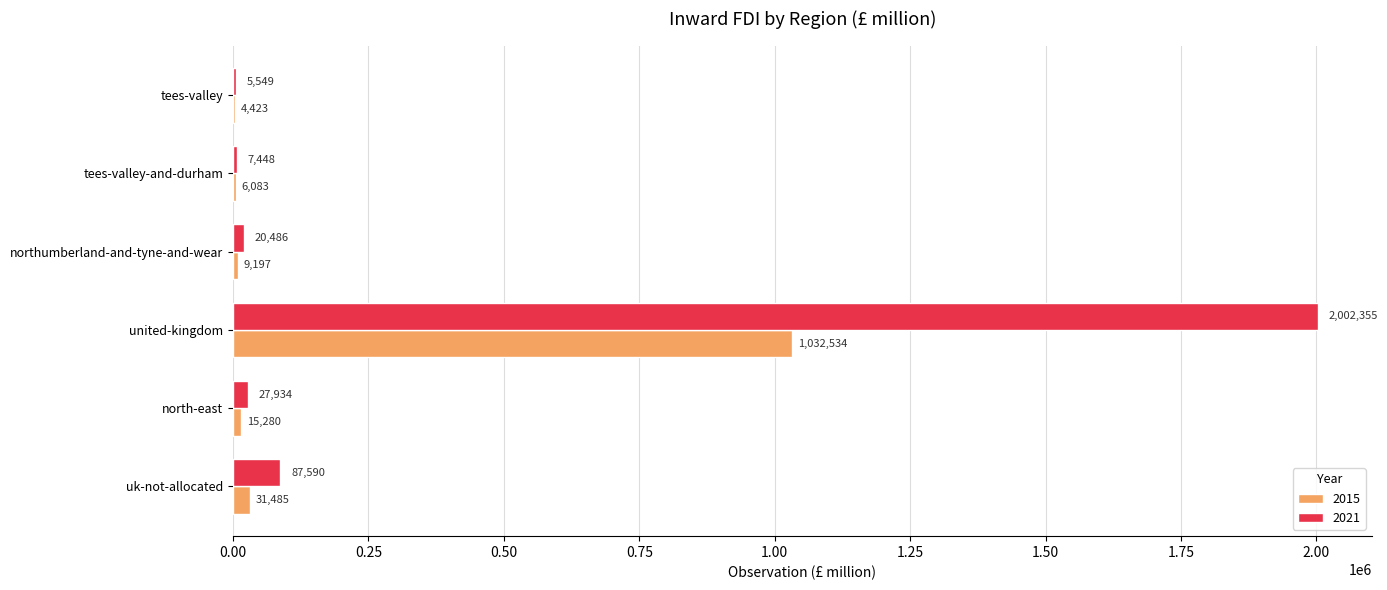

Between north-east and tees-valley, which series saw the biggest shift?

2021